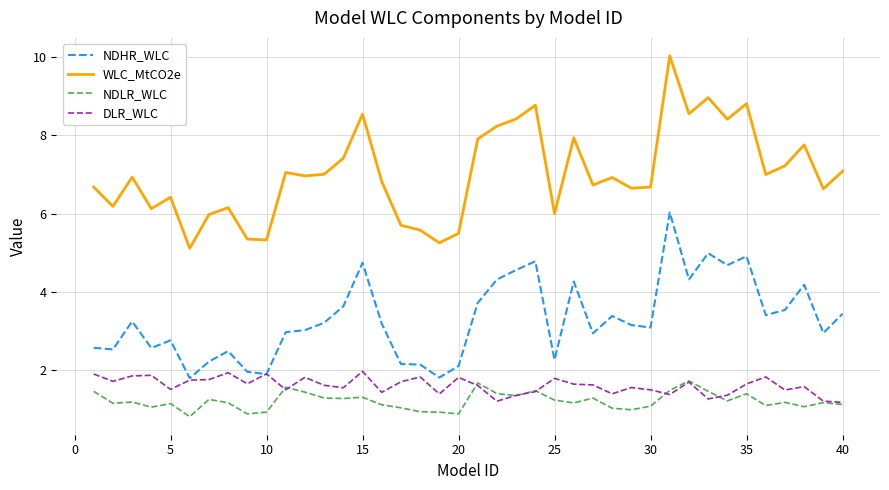

True or false: NDLR_WLC and WLC_MtCO2e cross at least once.

False